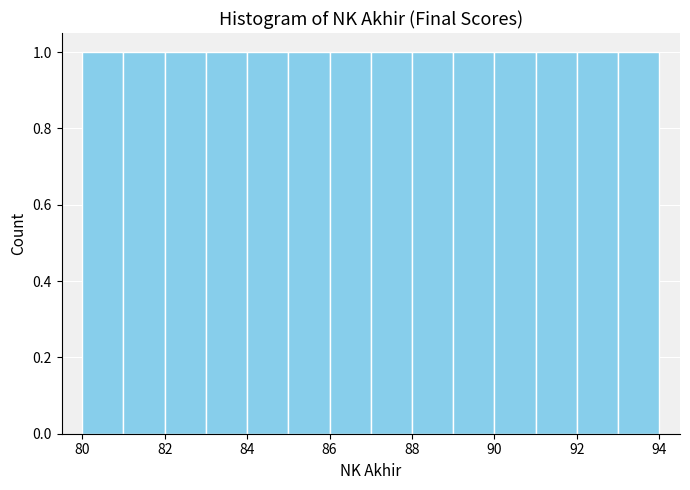

Reading left to right, list every bar in this chart as the range it spans on the x-axis followed by its height. The values are not printed on the chart, so give them approximately, as read against the axis.

80 to 81: 1
81 to 82: 1
82 to 83: 1
83 to 84: 1
84 to 85: 1
85 to 86: 1
86 to 87: 1
87 to 88: 1
88 to 89: 1
89 to 90: 1
90 to 91: 1
91 to 92: 1
92 to 93: 1
93 to 94: 1